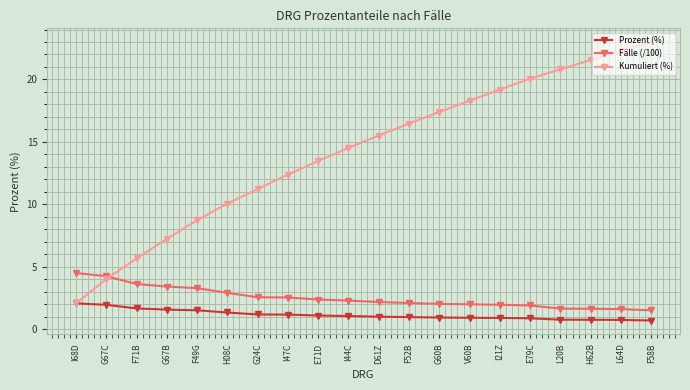

How many values in the Kumuliert (%) series exceed 15?

10